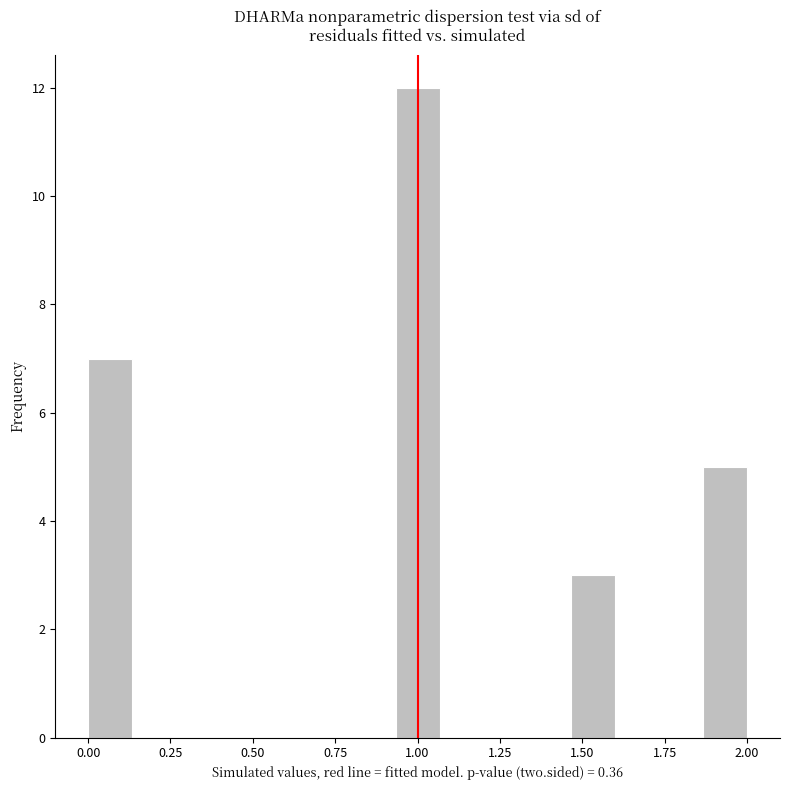

Read against the x-axis, roughly where is the centre of the tallest bar?

1.00